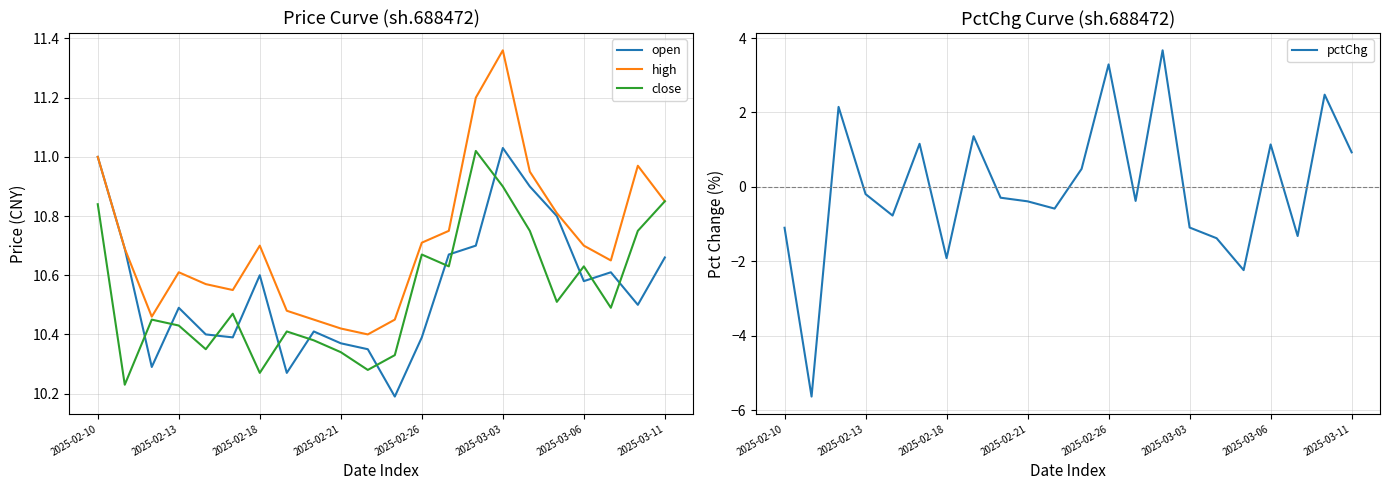

Is it true that close equals 19.1 at 2025-02-10?

False